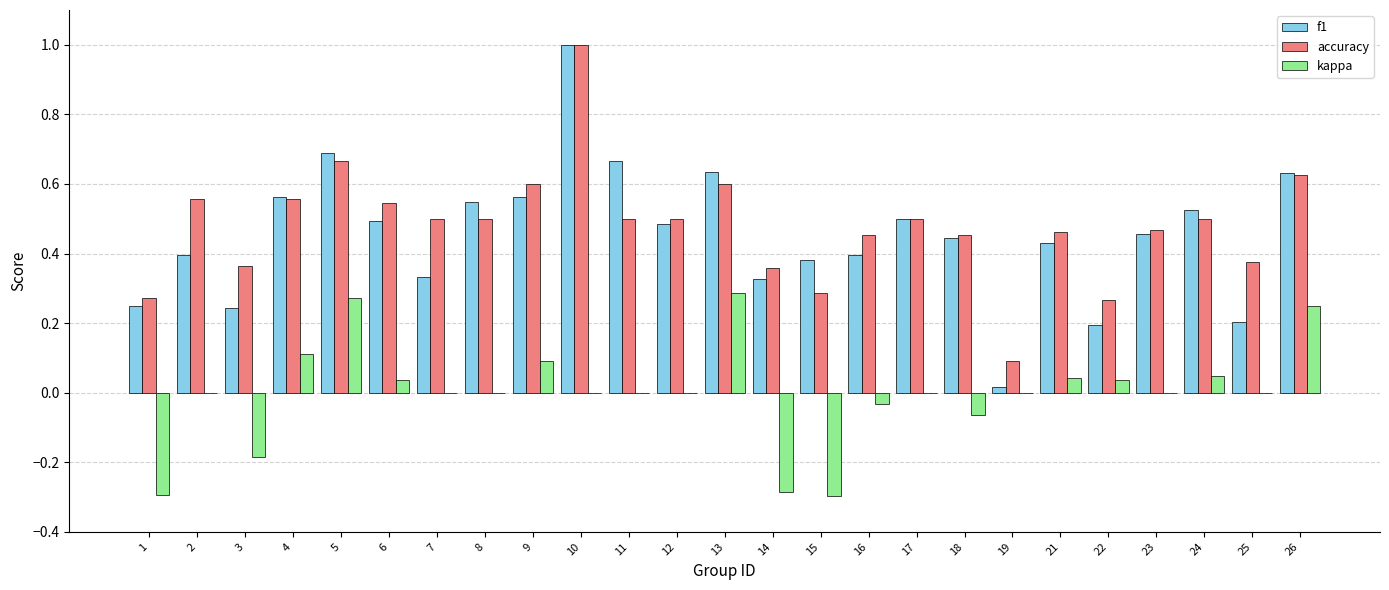

At which category is the sum across all series the highest?

10